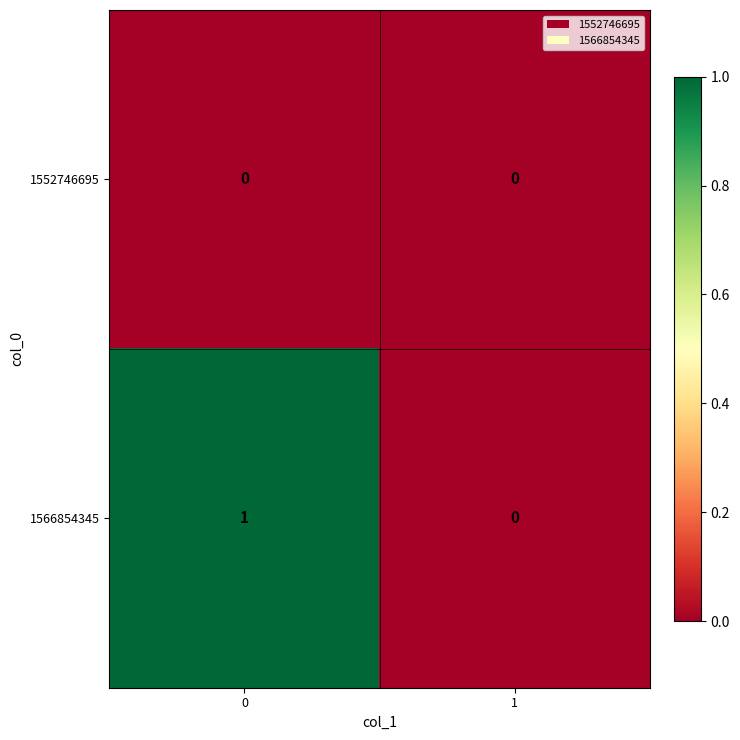

The value of 1552746695 at 0 is 0. True or false?

True